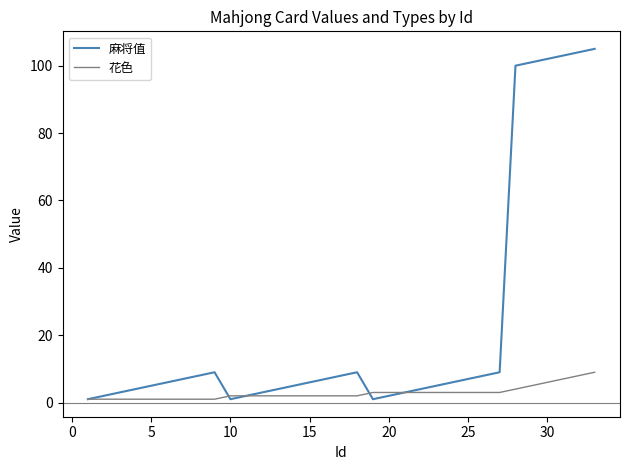

Which series has the widest spread of values?

麻将值